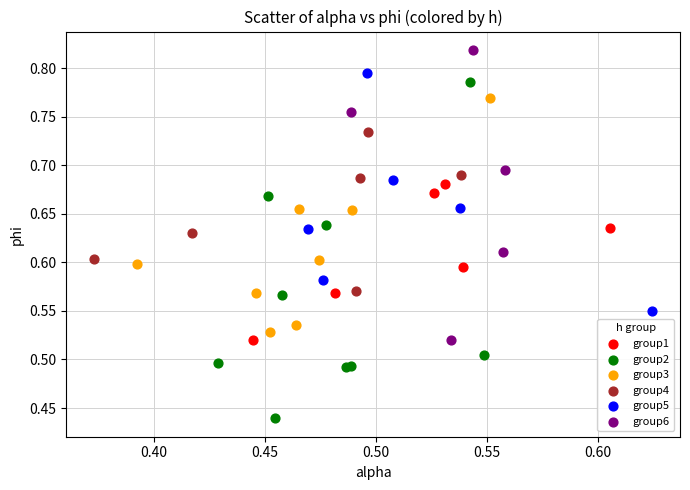

Which series reaches the maximum Y coordinate?

group6